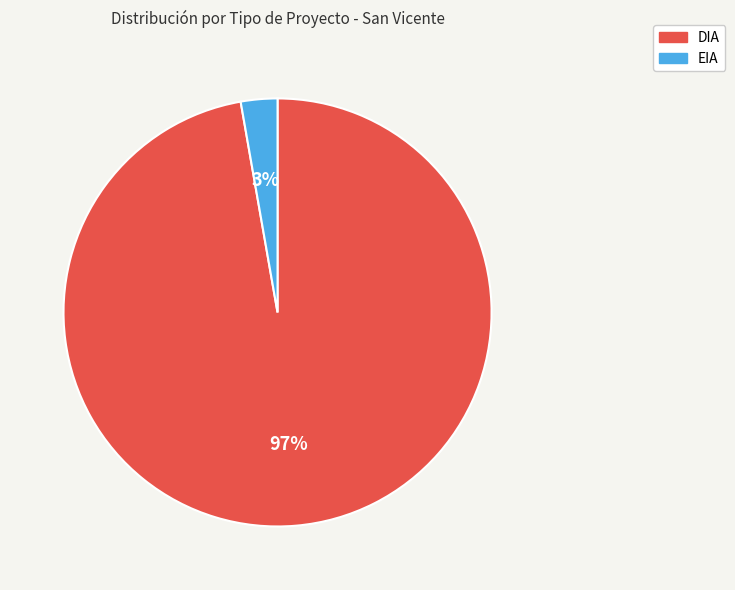

Does DIA account for over 50% of the chart?

Yes